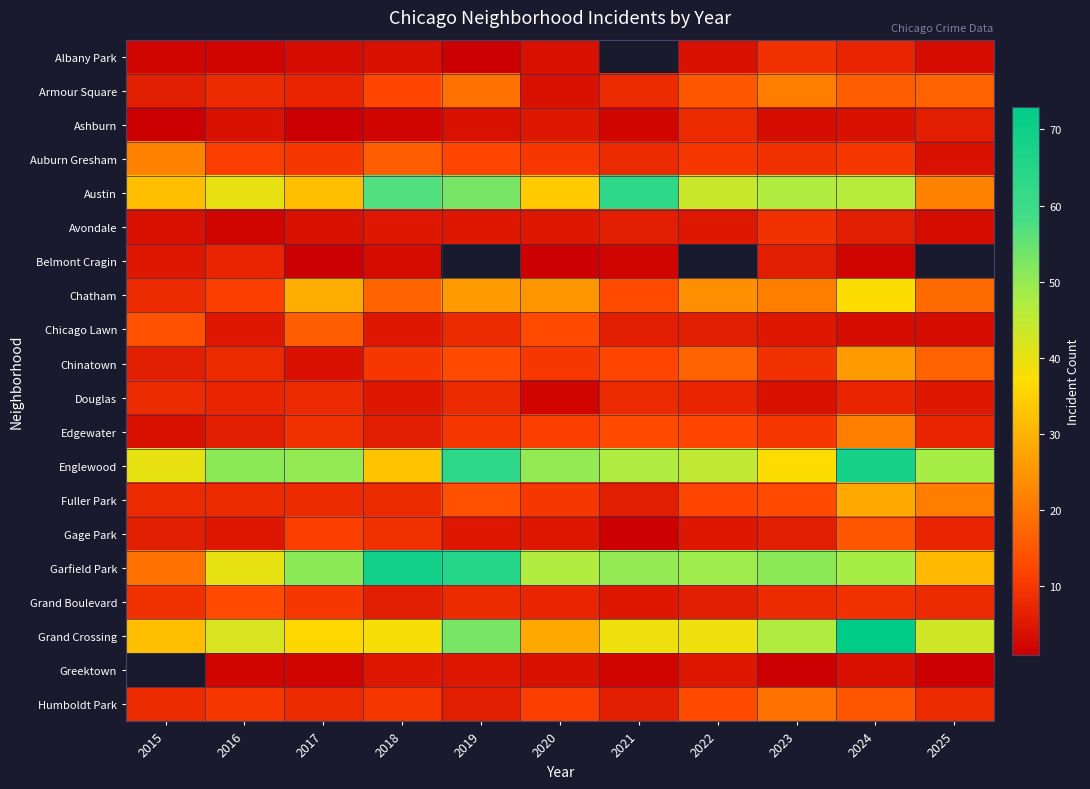

Is it true that Grand Boulevard equals 8.0 at 2025?

True